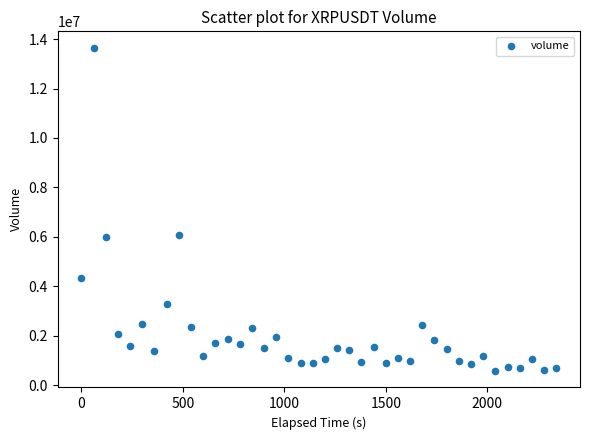

What is the range of X values (max minus min)?

2340.0